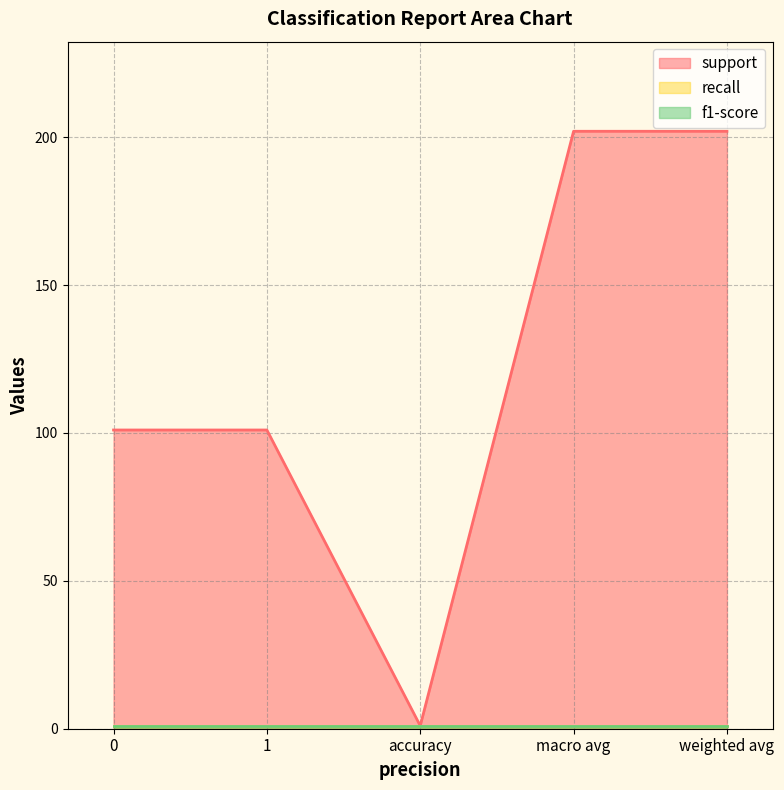

What is the average value of the recall series?

1